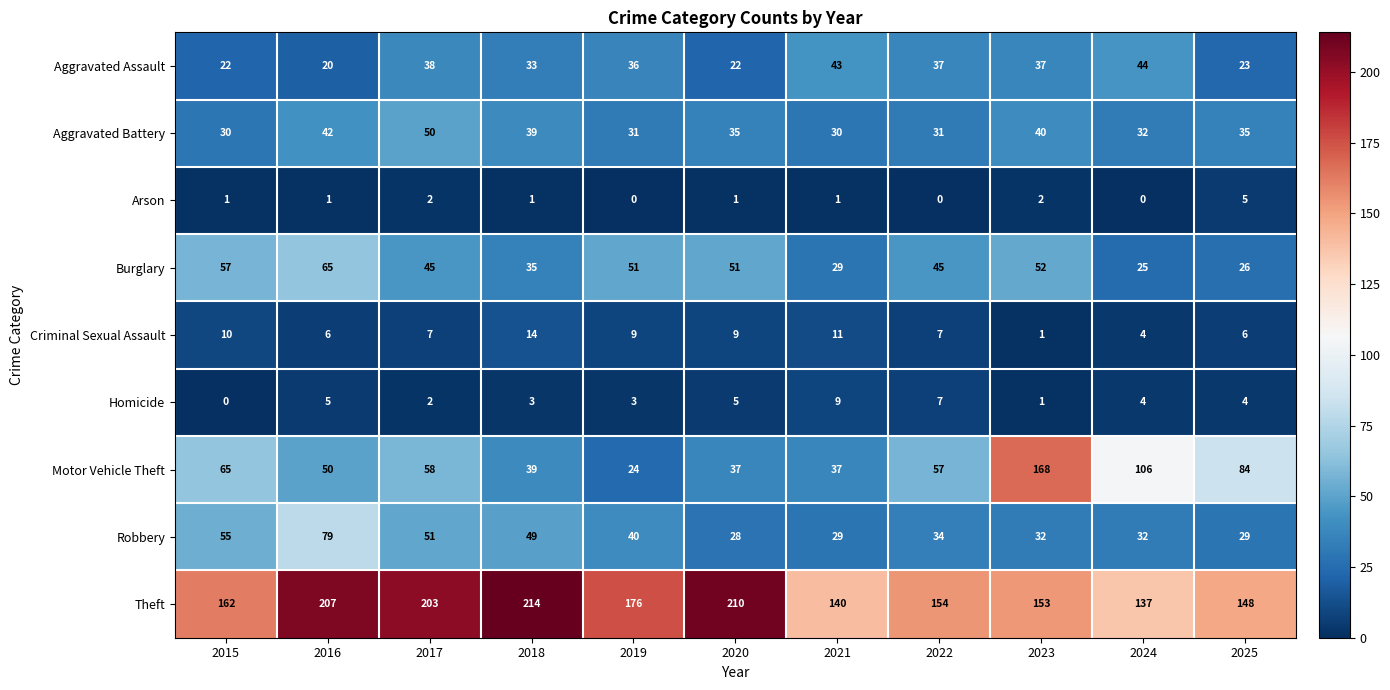

What is the average value of the Robbery series?

42